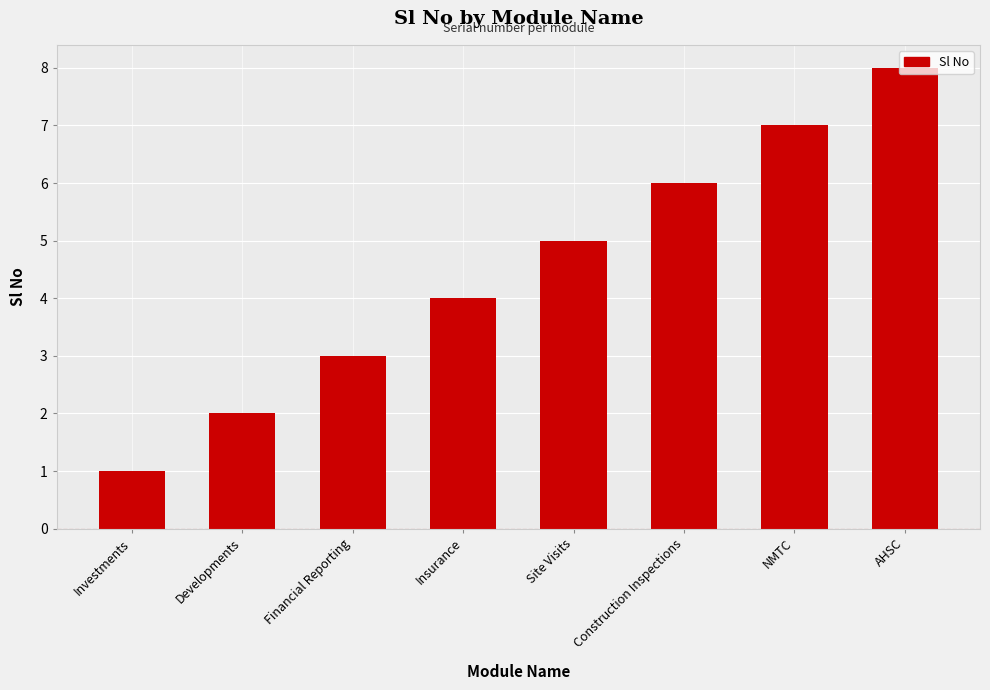

Where is the data nearest to the value 4?

Insurance